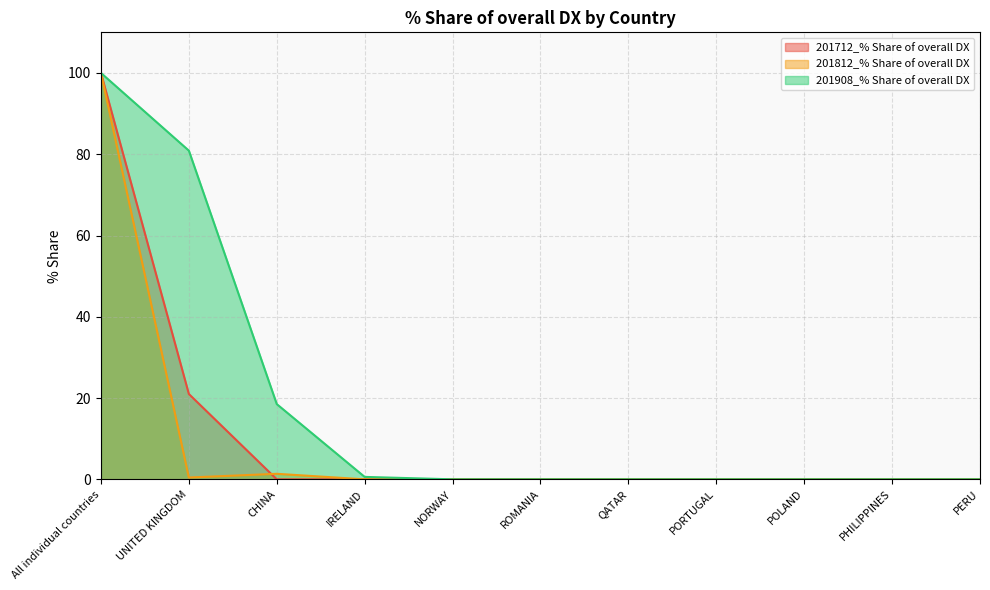

The value of 201908_% Share of overall DX at QATAR is 47.5. True or false?

False